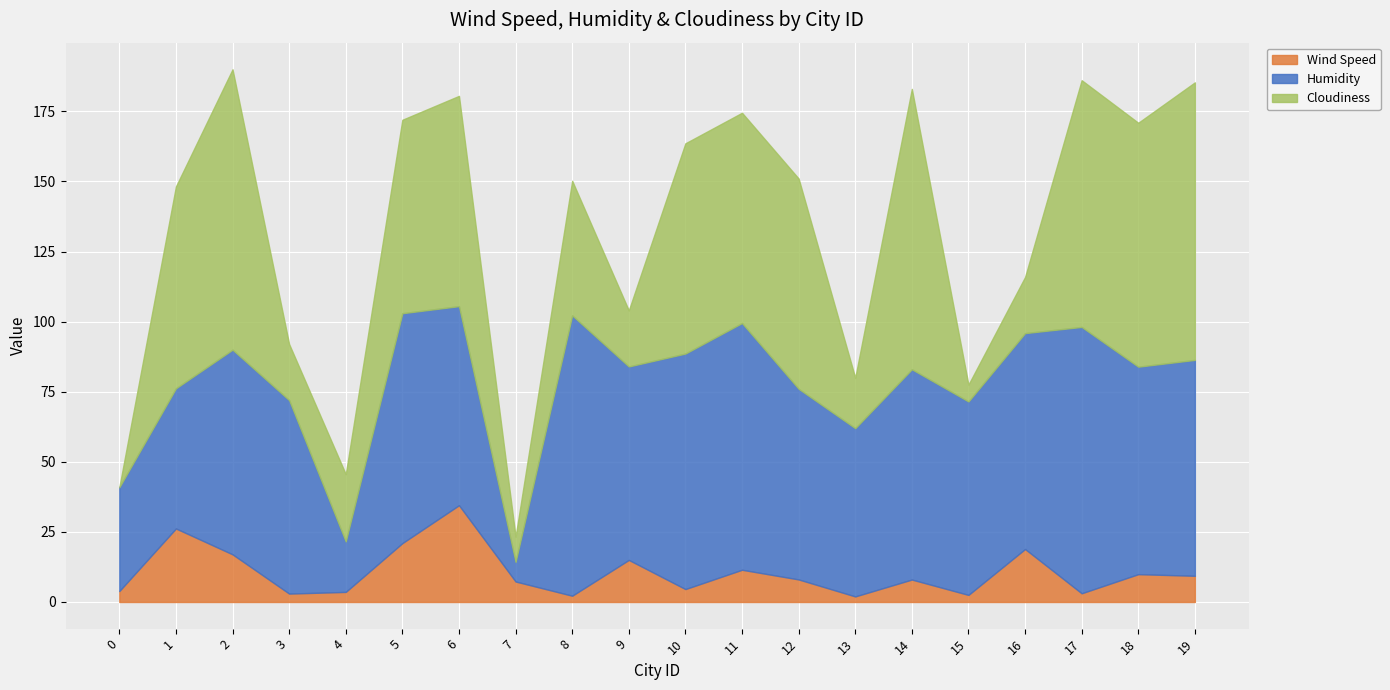

What is the difference between the second highest and minimum values in the Wind Speed series?

24.2